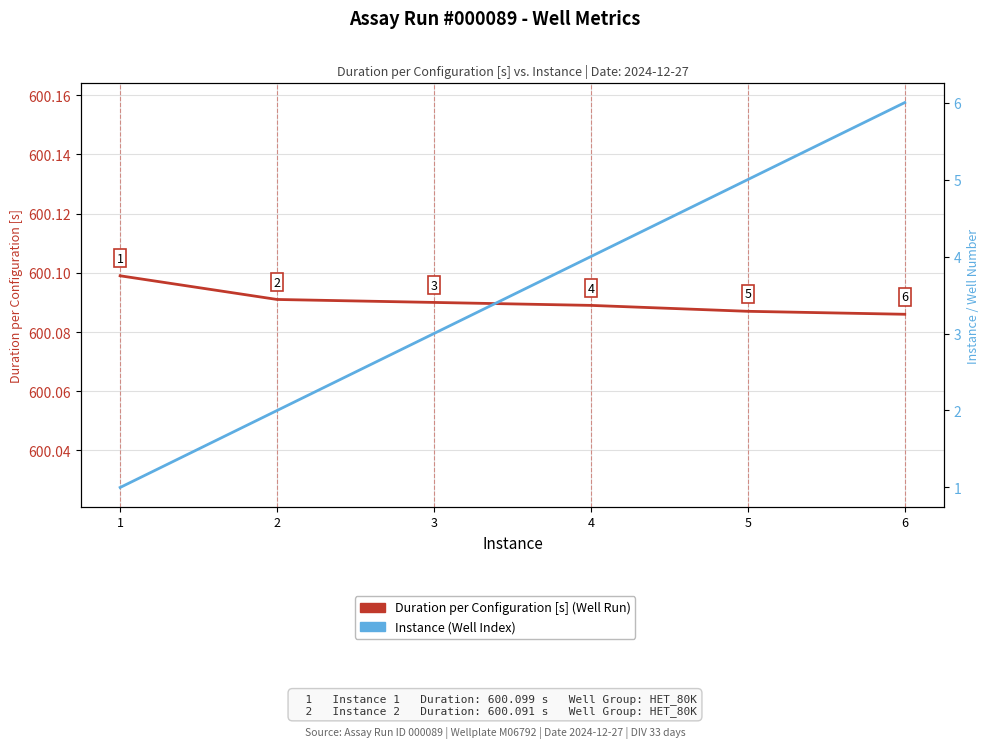

What is the value of the Instance point at the 3rd from the left?

3.0